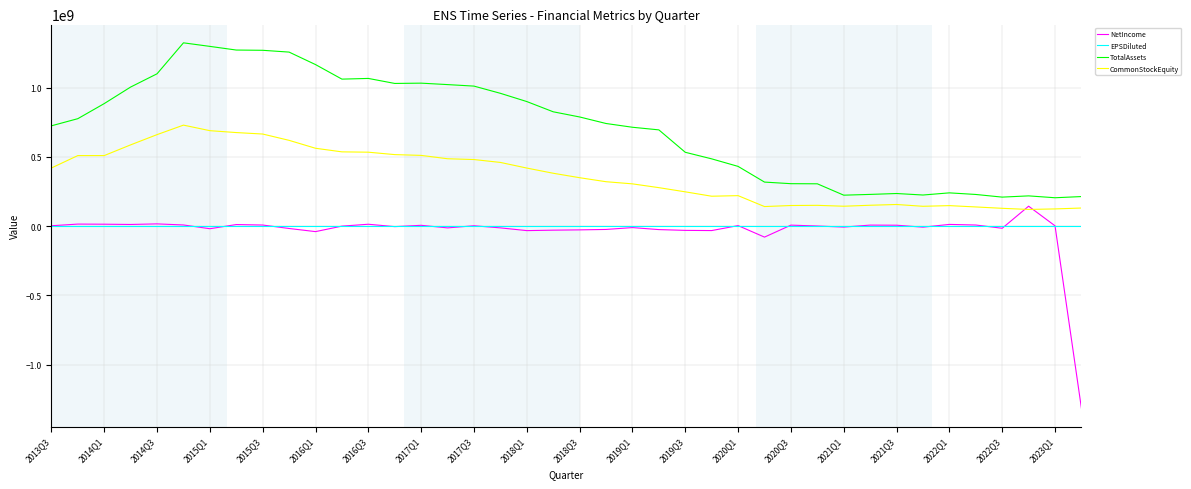

After their last crossing, which series has the higher values: CommonStockEquity or NetIncome?

CommonStockEquity